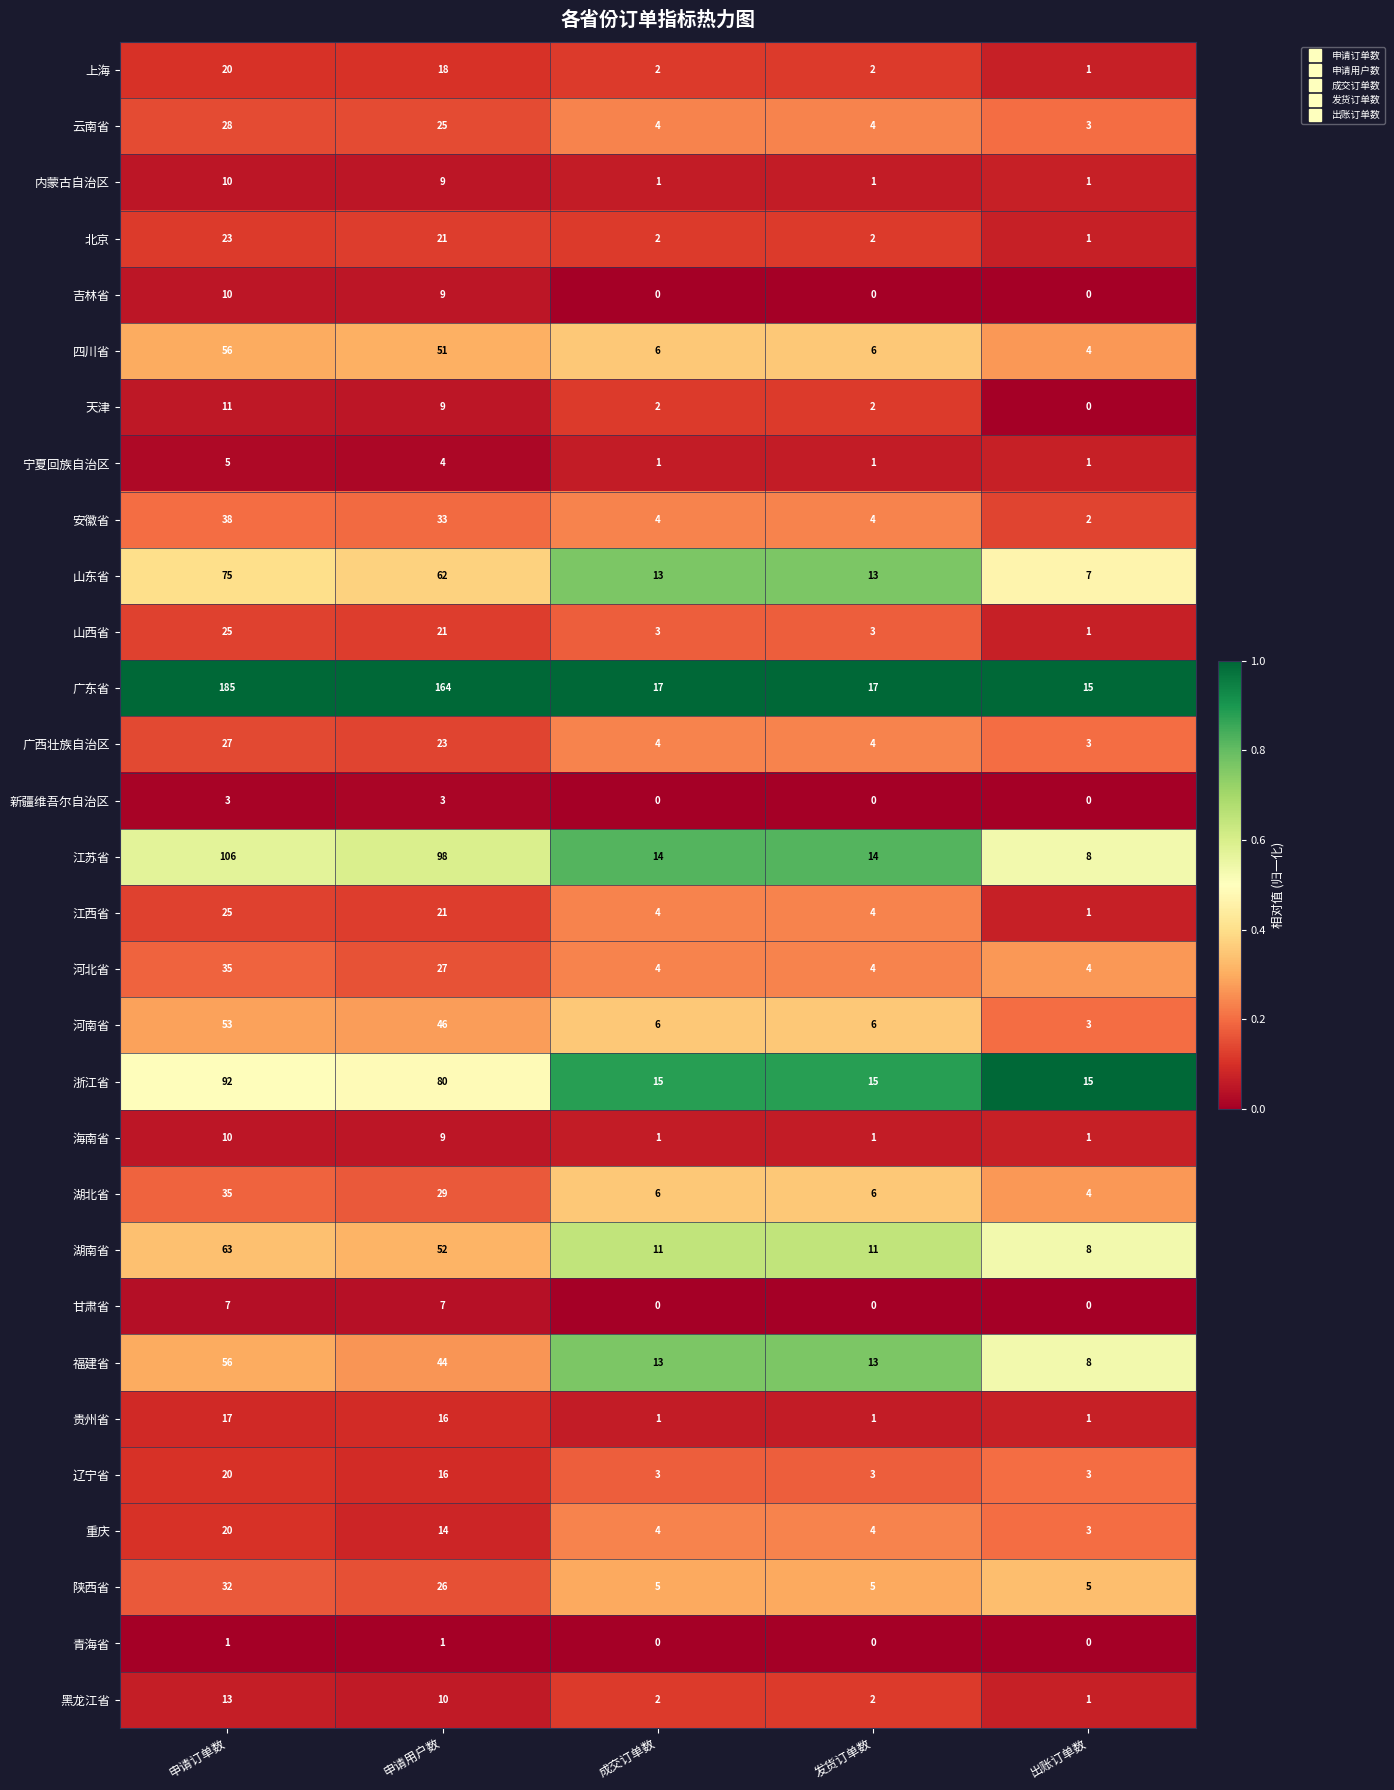

How many data points does each series have?

5